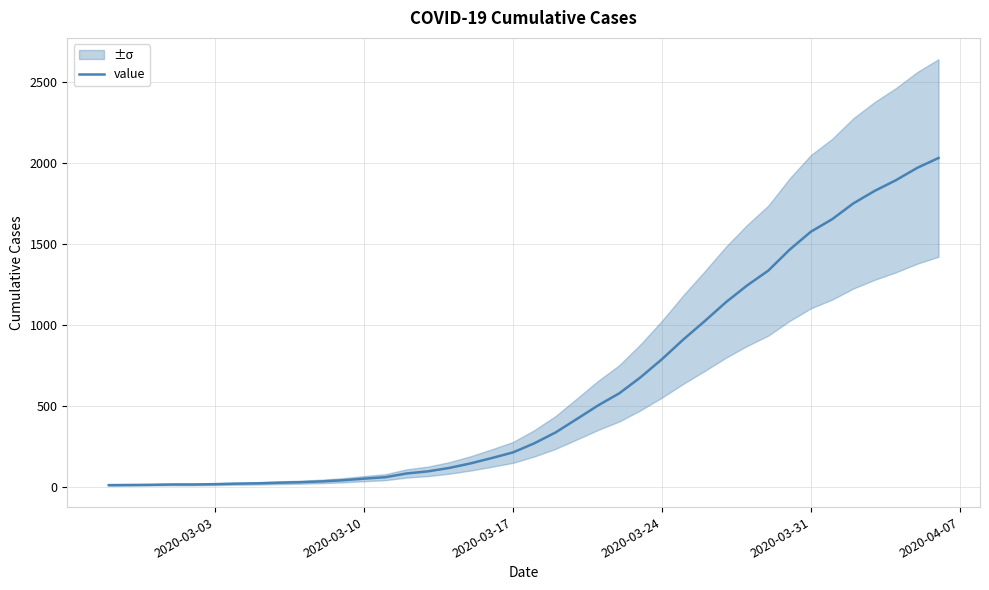

What is the highest value of the value series?

2032